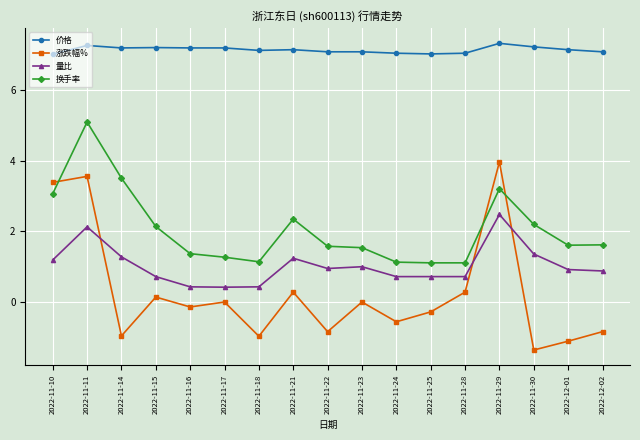

What is the difference between the maximum and minimum values in the 量比 series?

2.1